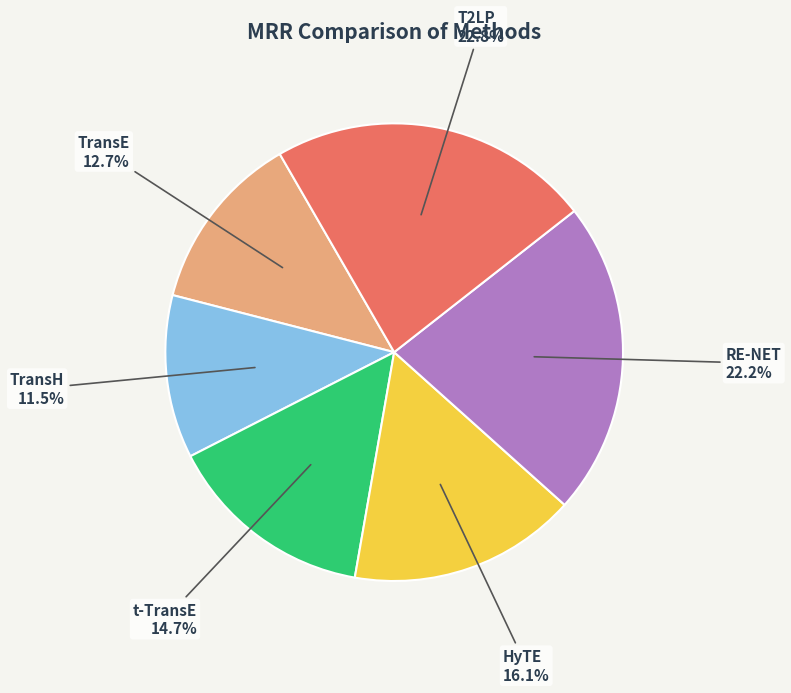

Is it true that T2LP is 13% of the pie?

False